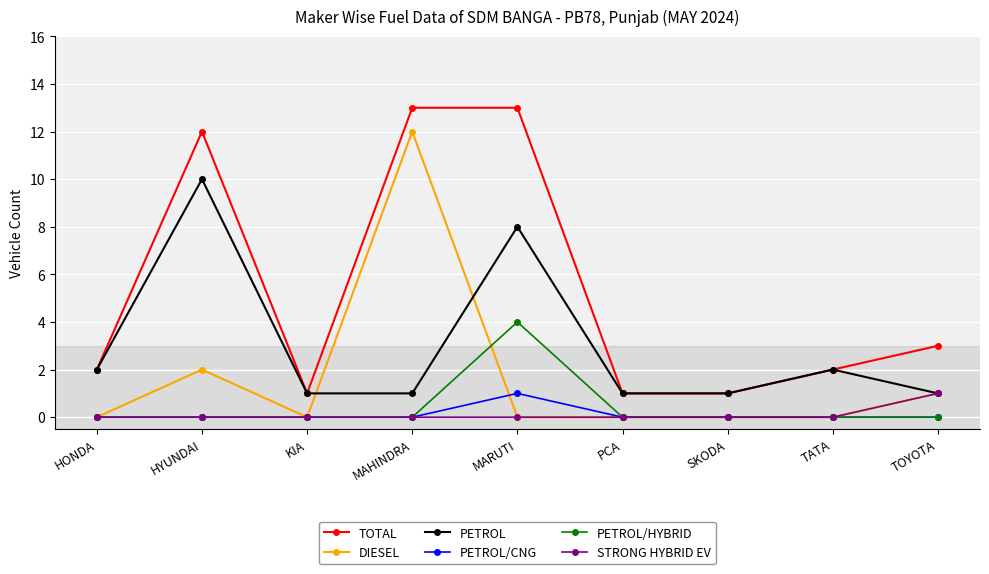

Which series has the largest total across all categories?

TOTAL